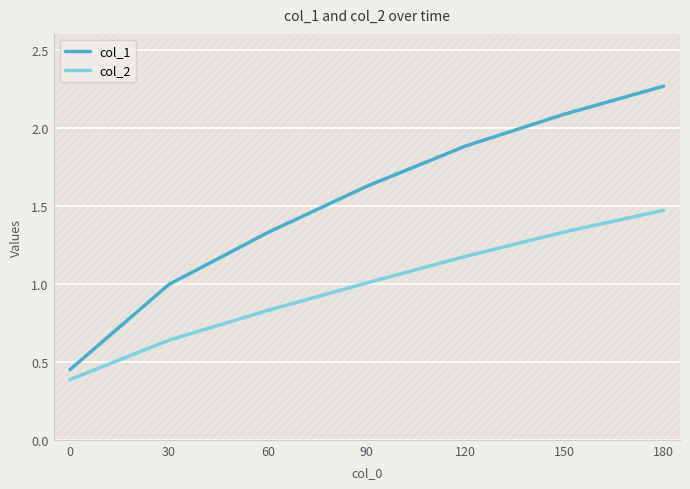

Which has a higher value, 120 or 90?

120